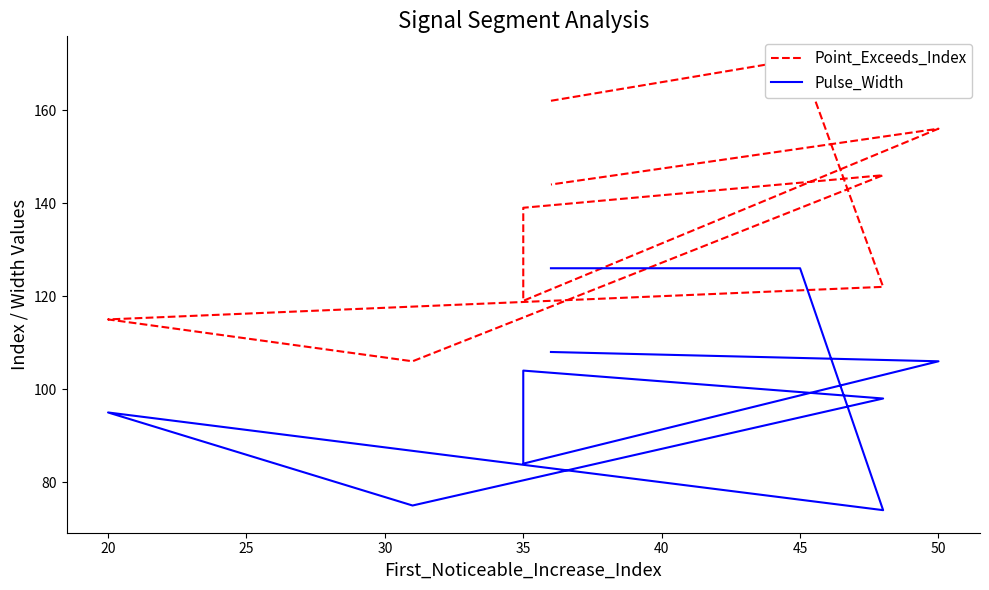

What are all the series names shown in the legend?

Point_Exceeds_Index, Pulse_Width